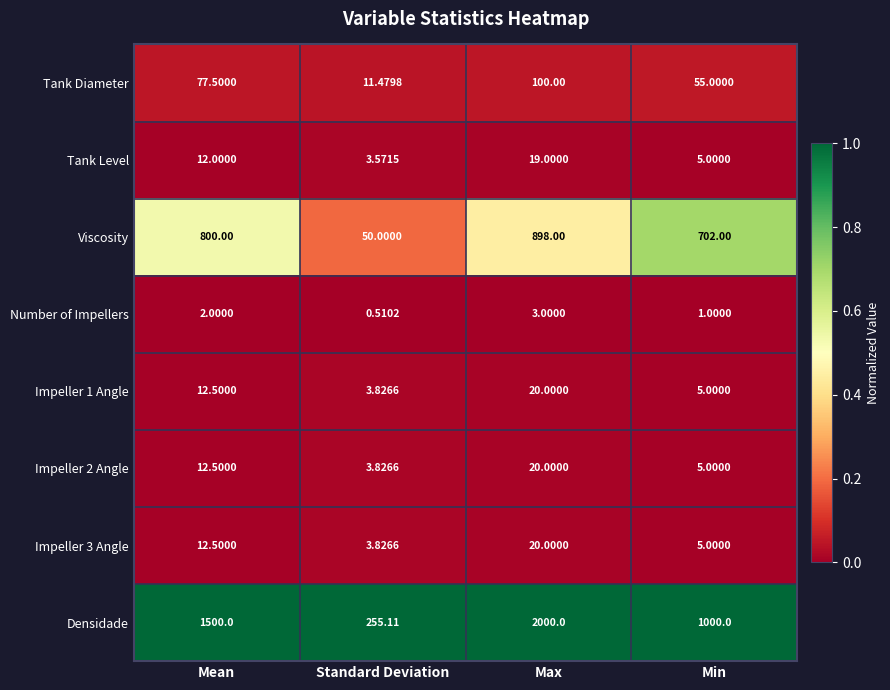

Which series changed the most between Mean and Max?

Densidade